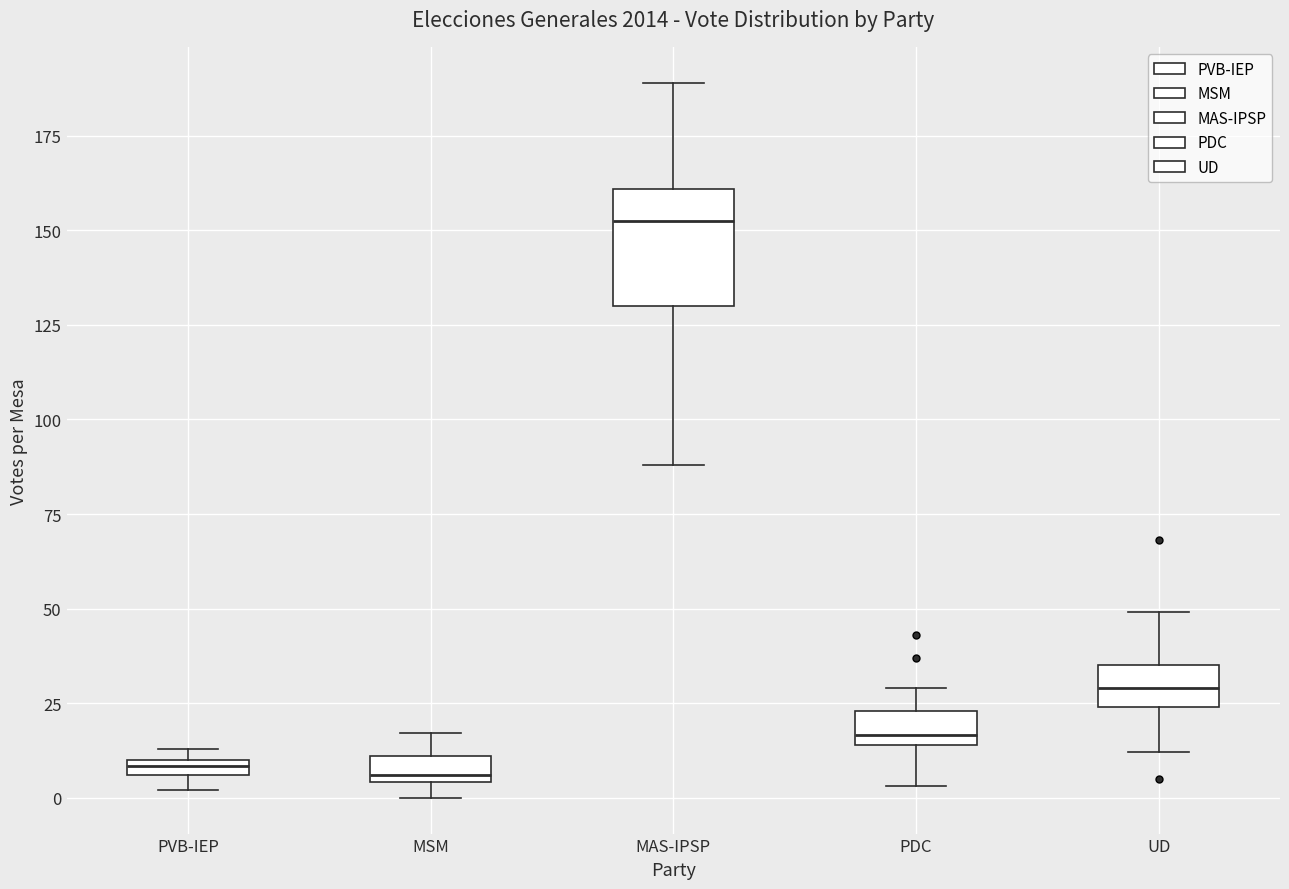

Where does the median line of the box for MAS-IPSP sit on the y-axis? The values are not printed on the chart, so give them approximately, as read against the axis.

155